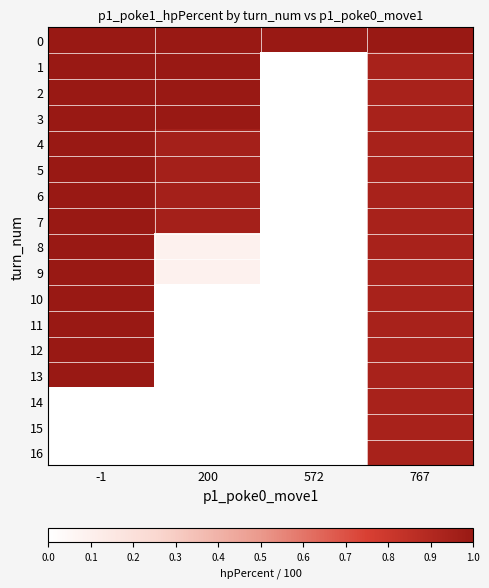

What is the spread (max minus min) of values at 572?

1.0